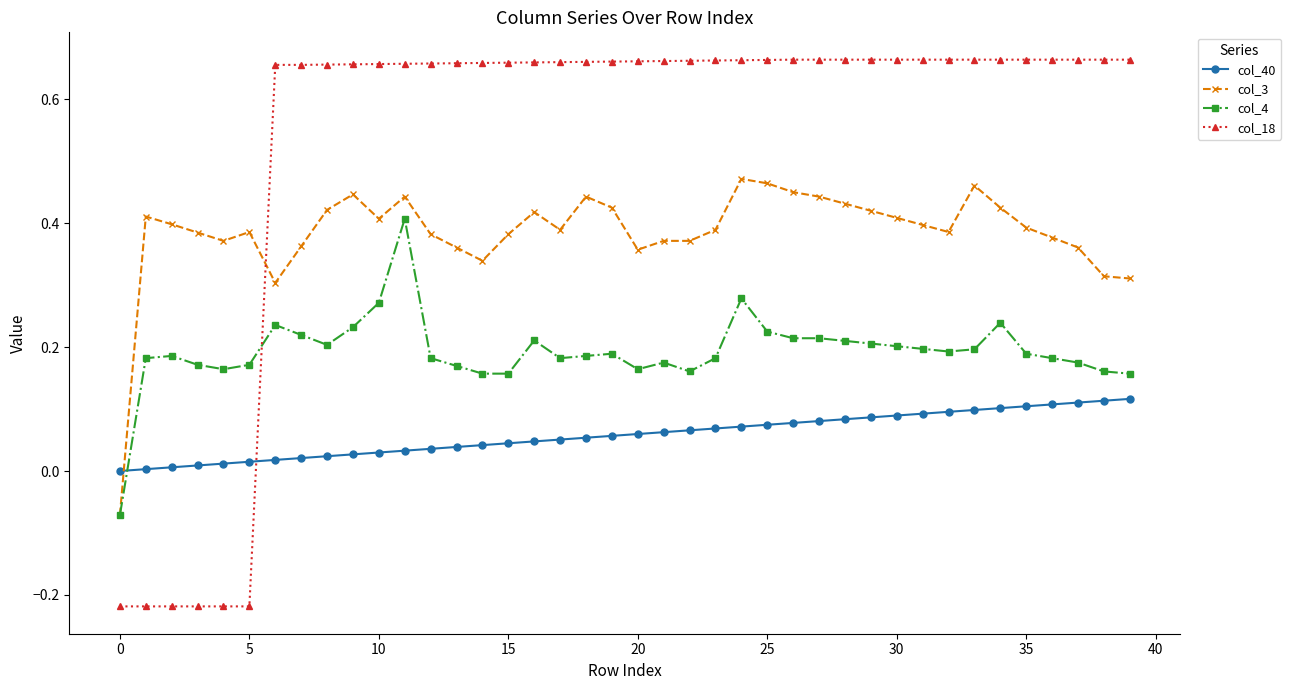

What is the sum of all col_4 values?

7.7